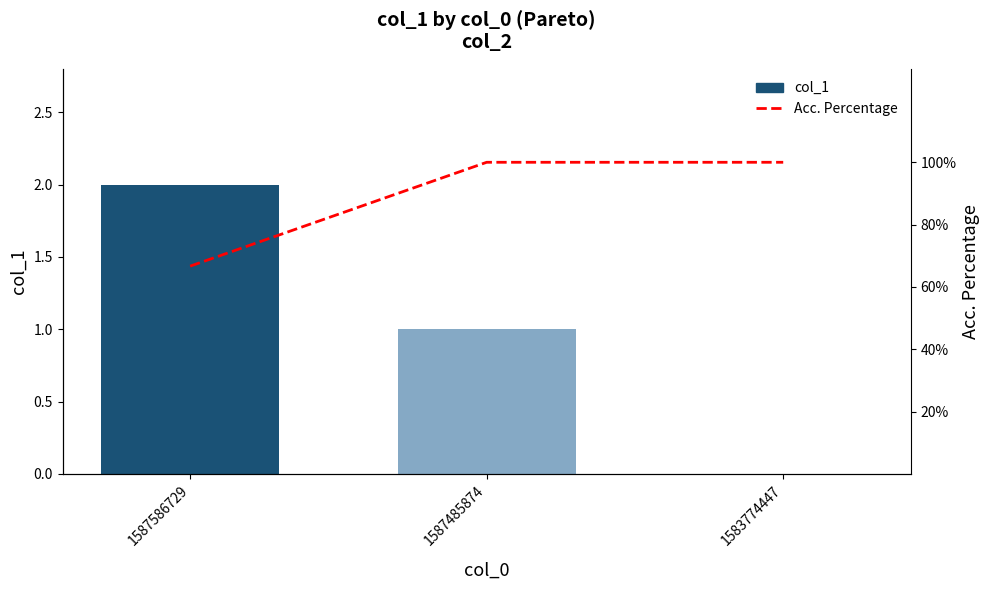

Which series changed the most between 1587586729 and 1583774447?

Acc. Percentage